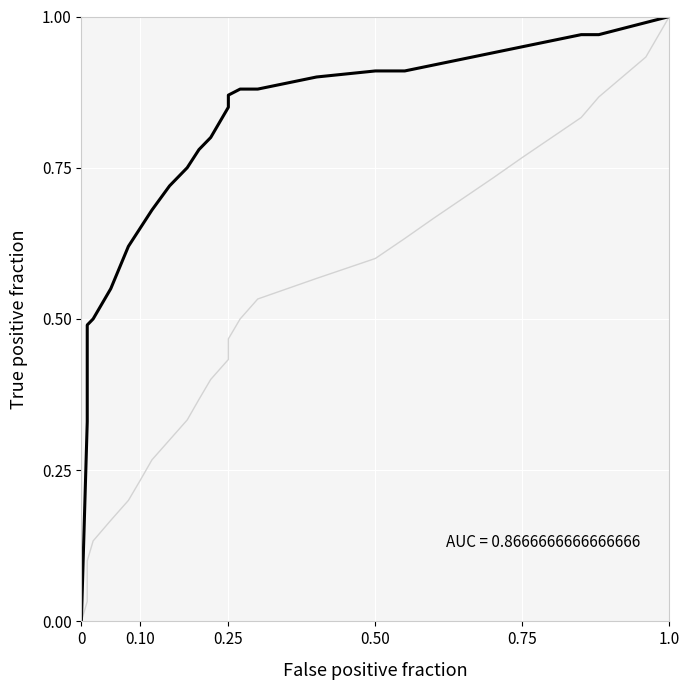

Does the chart display data point markers on the line(s)?

No